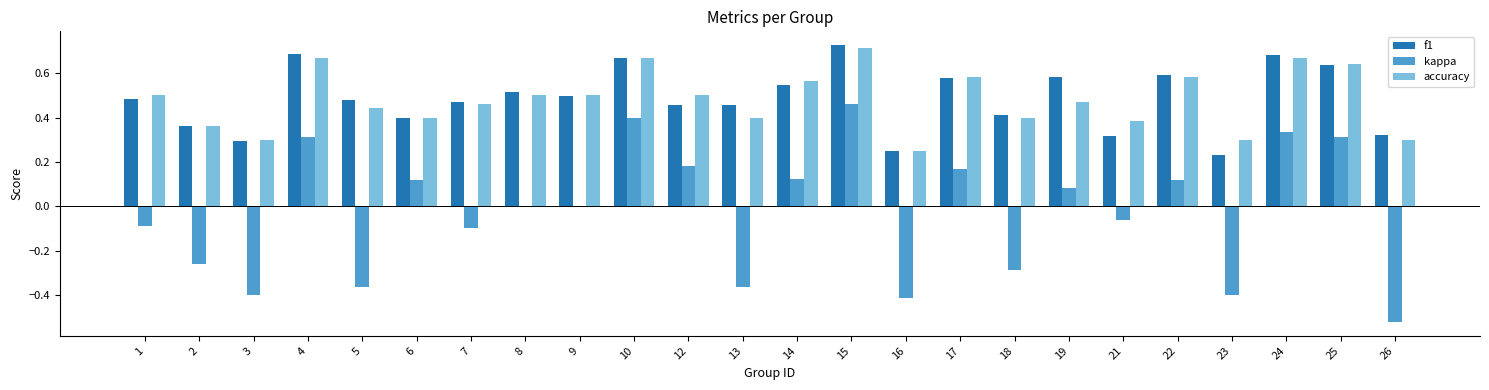

Does the chart contain stacked bars?

No